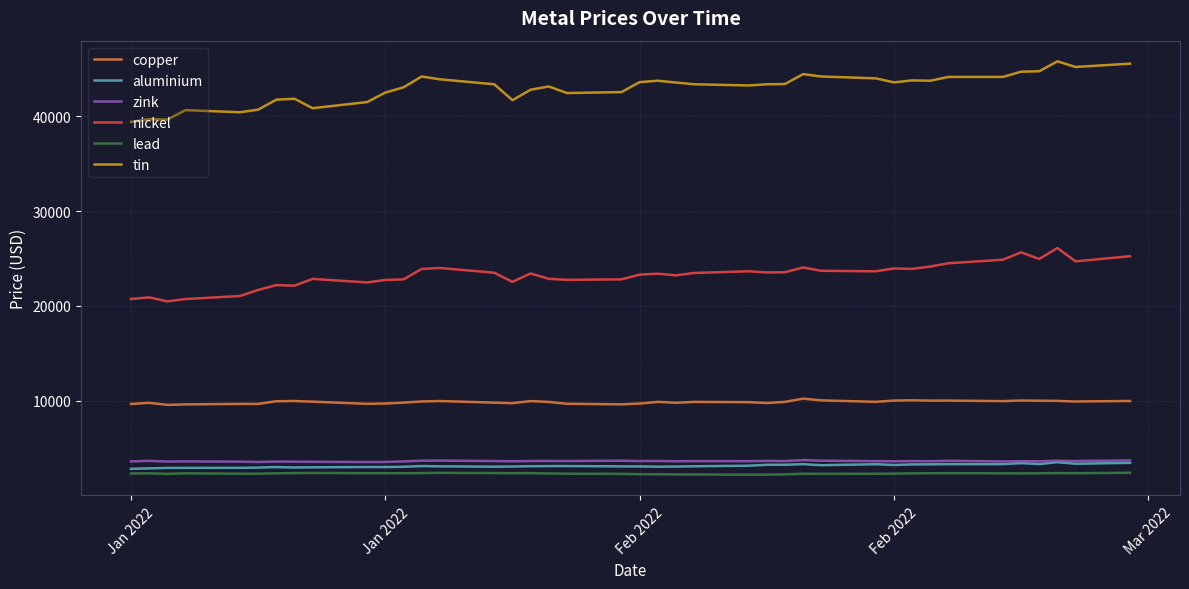

Which series has the largest total across all categories?

tin